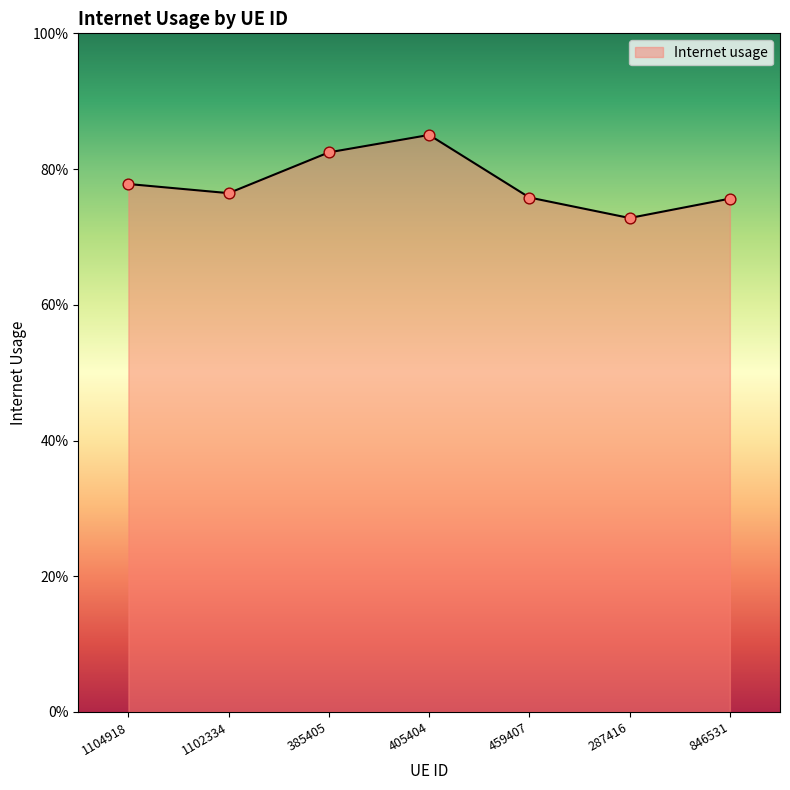

Between 287416 and 459407, which is larger?

459407